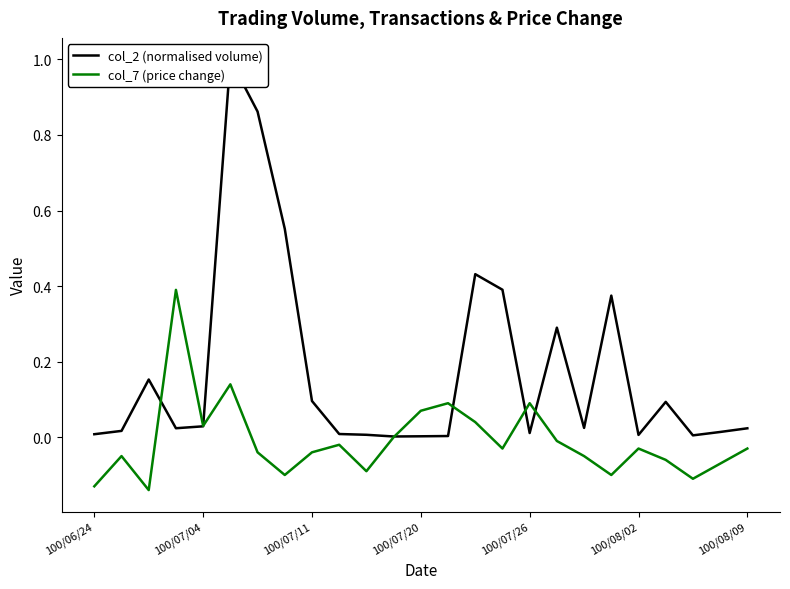

True or false: col_2 (normalised volume) has more than 1 points higher than both neighbors.

True